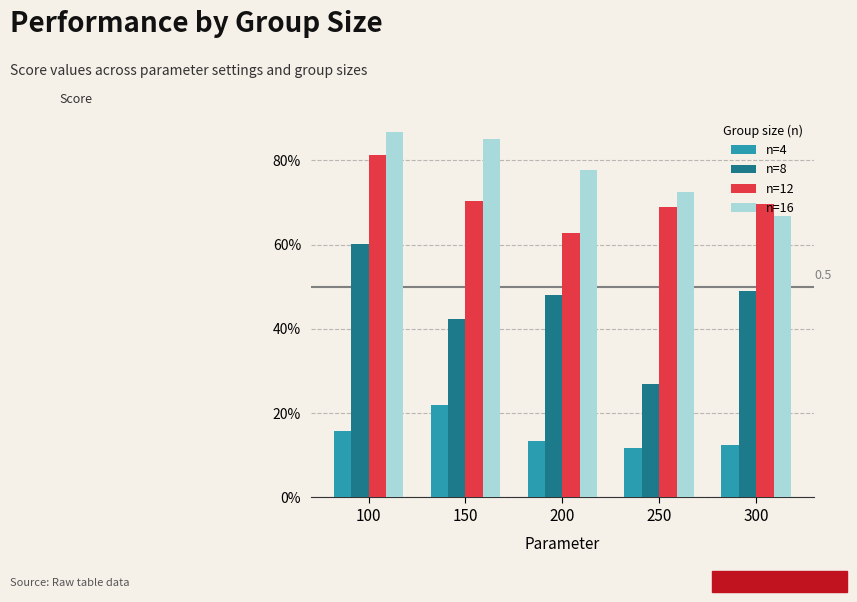

What is the difference between the second highest and minimum values in the n=8 series?

0.2